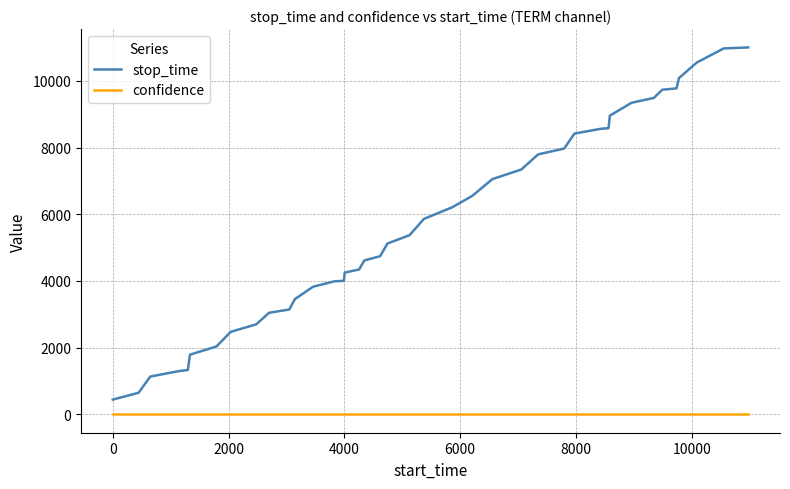

Which series has the largest range (max minus min)?

stop_time